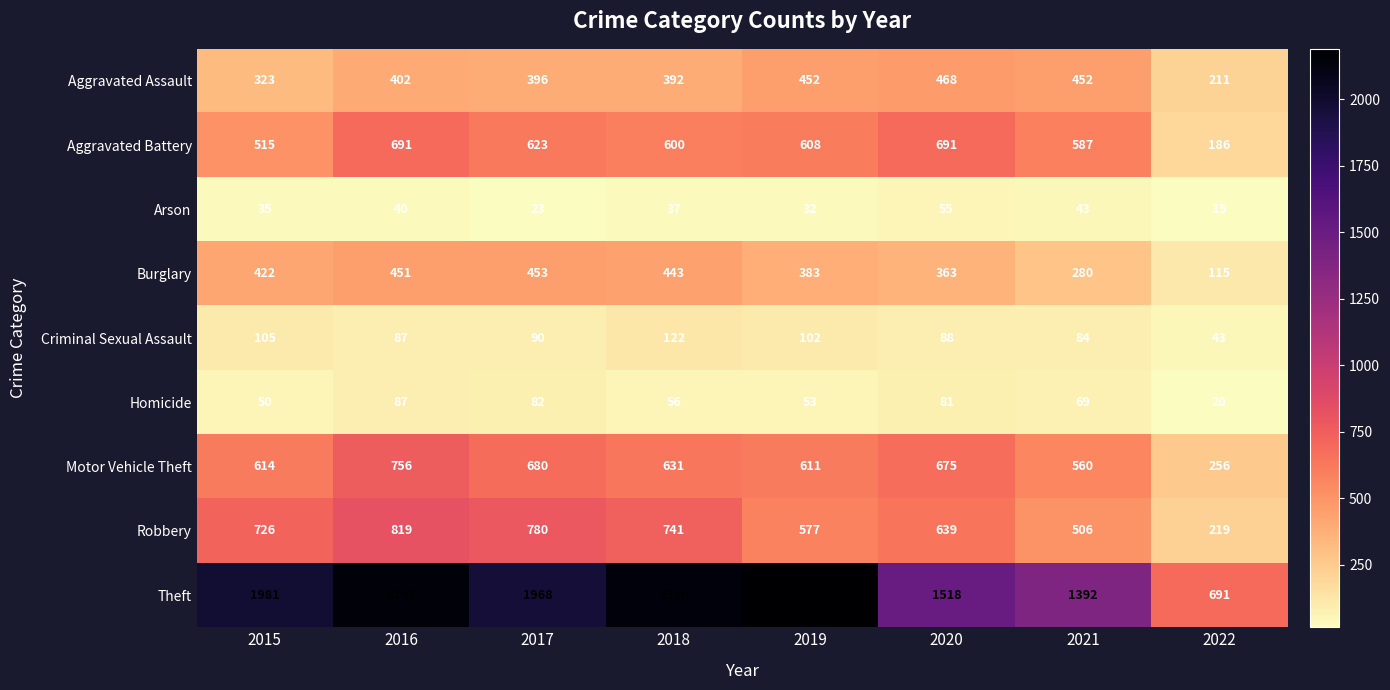

How many distinct data groups are displayed?

9